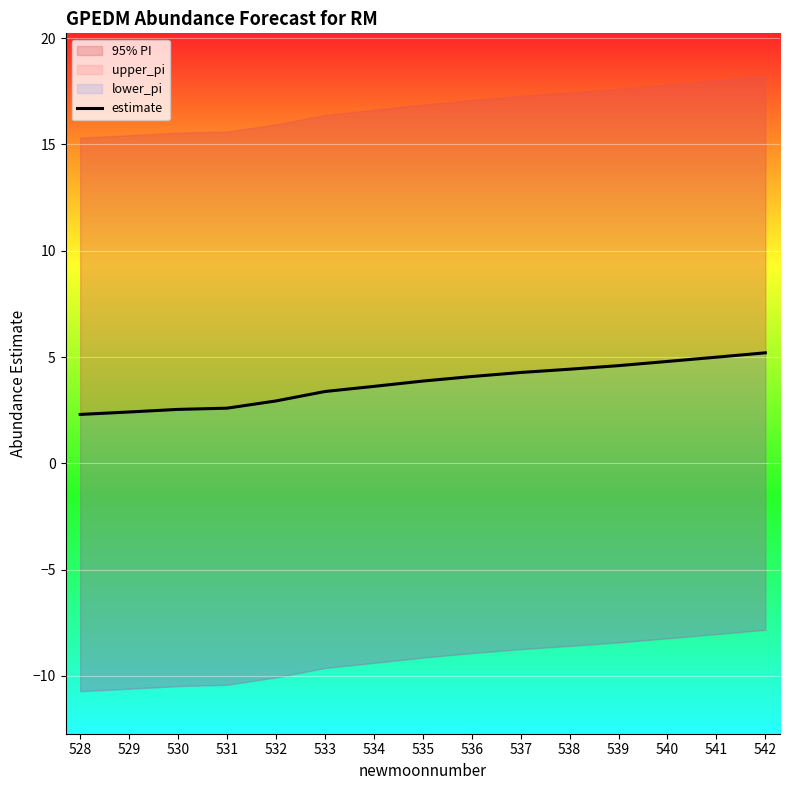

How many lines are shown in the chart?

1